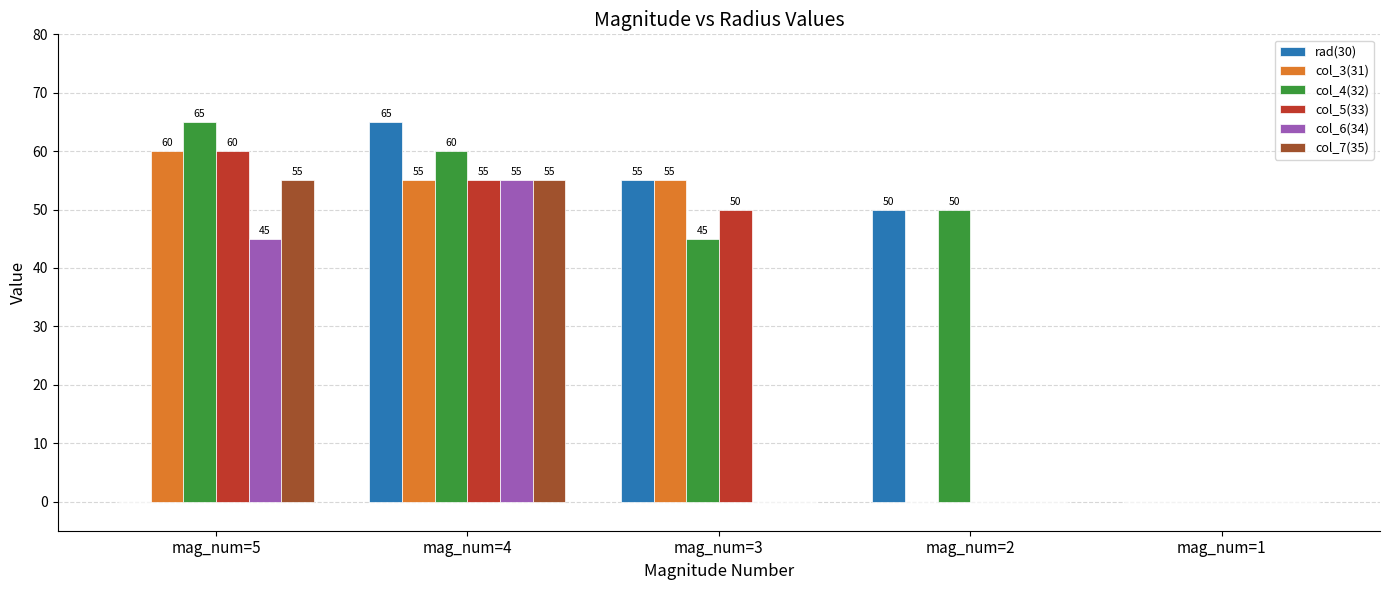

How many groups of bars are there?

5